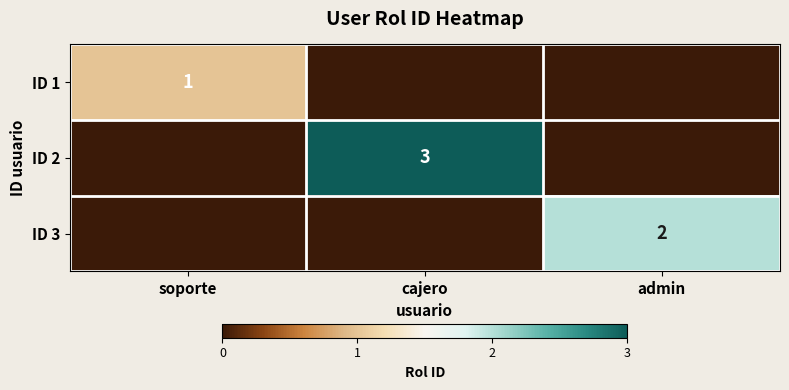

Is it true that ID 3 equals 1 at admin?

False